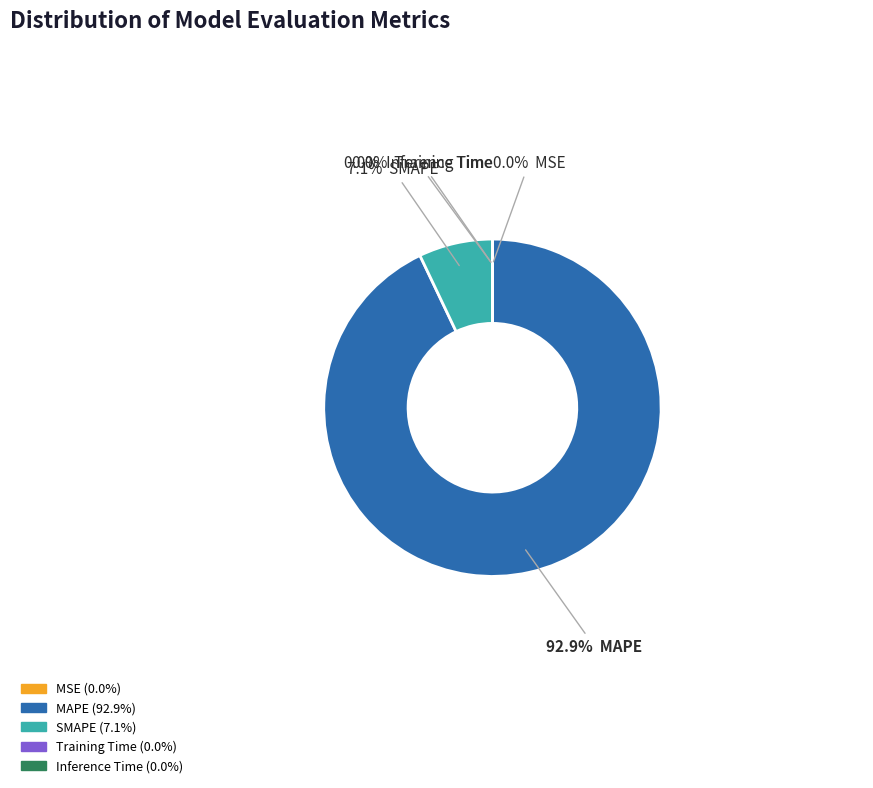

Combined, do MAPE and SMAPE account for over 50%?

Yes